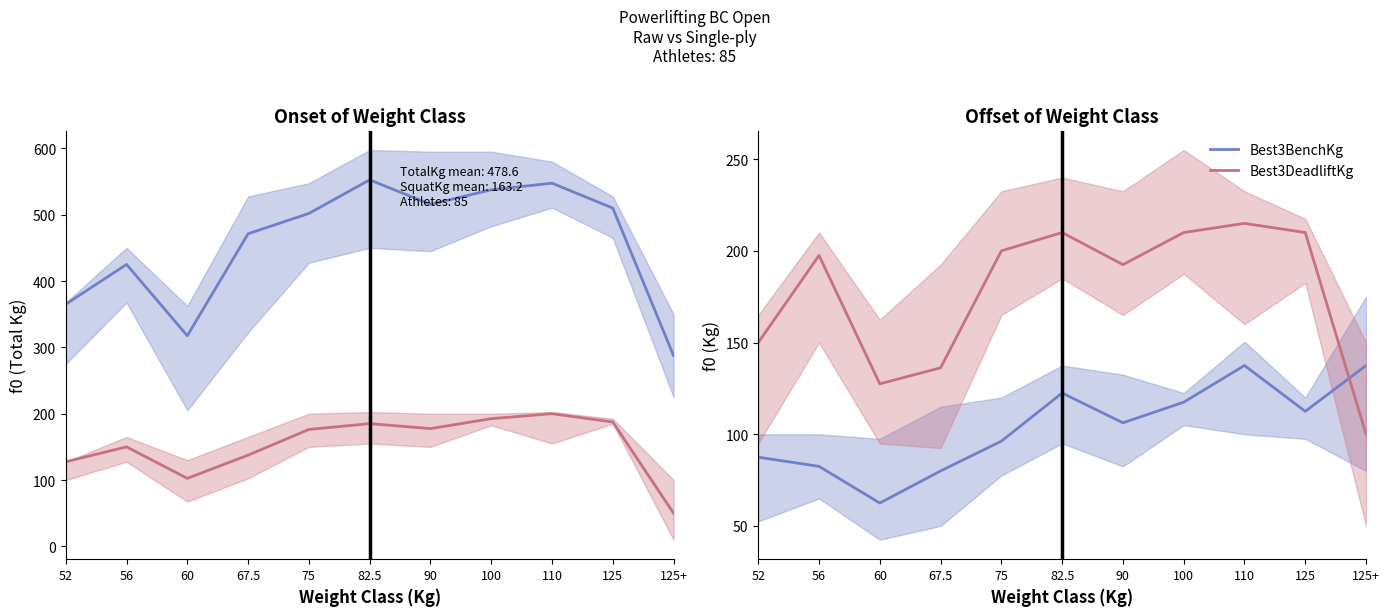

List the series in order of their peak value, highest first.

TotalKg, Best3DeadliftKg, Best3SquatKg, Best3BenchKg